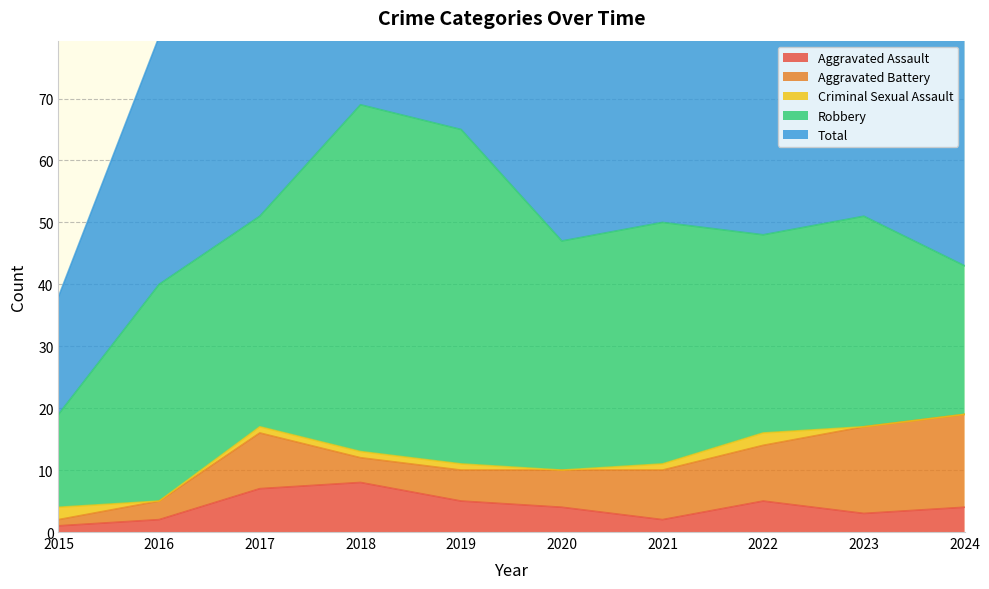

True or false: Robbery and Aggravated Battery cross at least once.

False